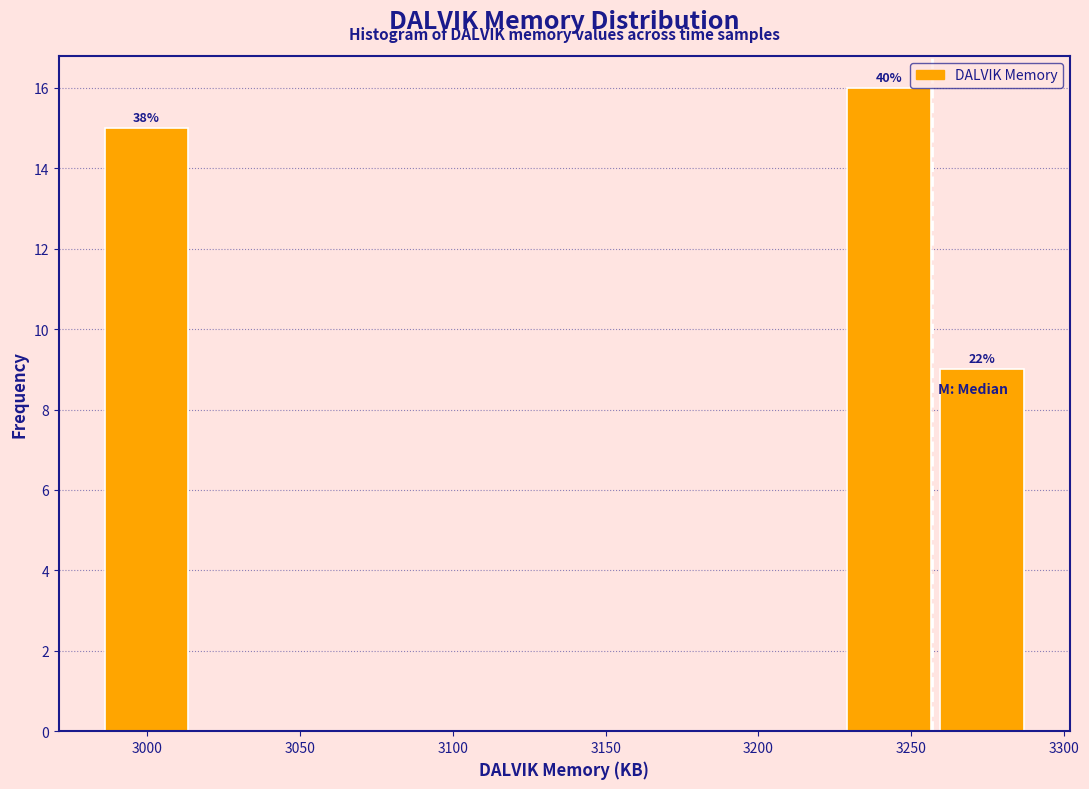

Which range on the x-axis has the tallest bar?

3230 to 3260